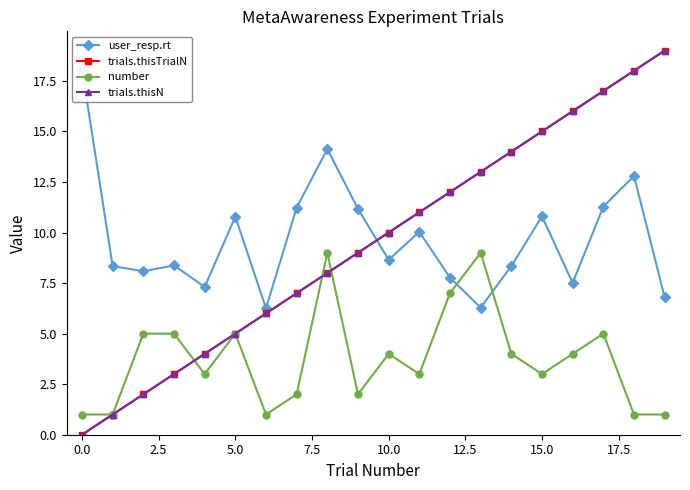

What is the spread (max minus min) of values at 12.5?

5.3